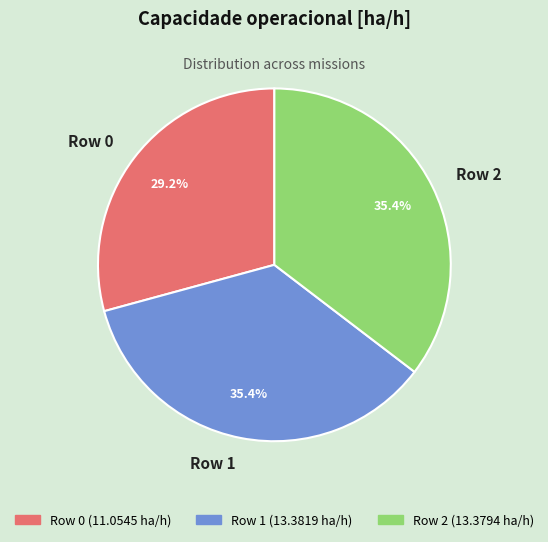

The Row 2 slice represents 24% of the pie. True or false?

False